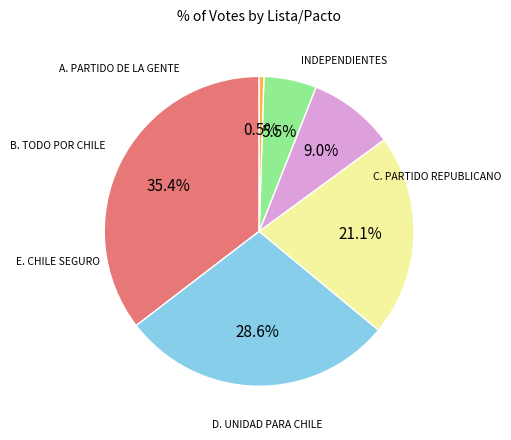

Does any single category account for the majority?

No